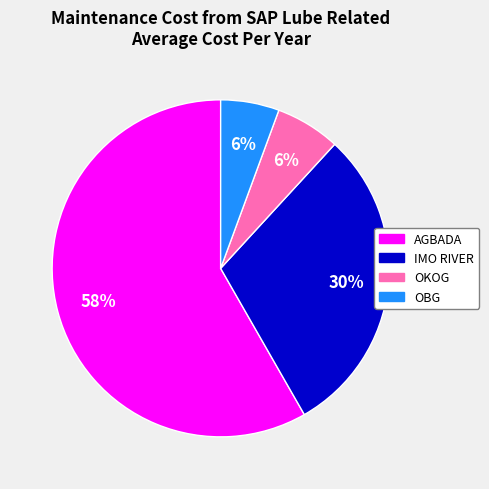

How many slices are in this pie chart?

4